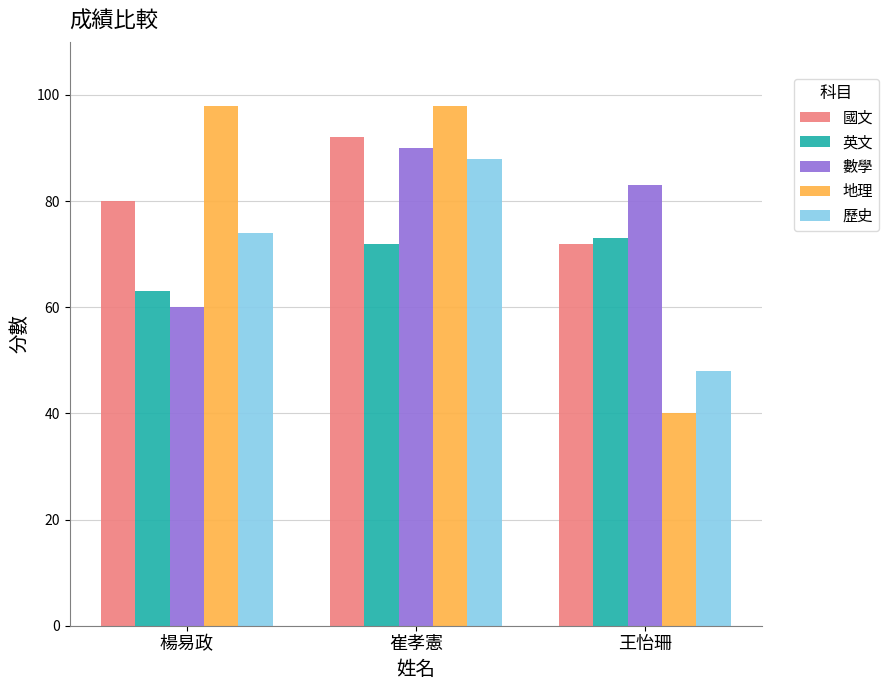

Which series has the widest spread of values?

地理